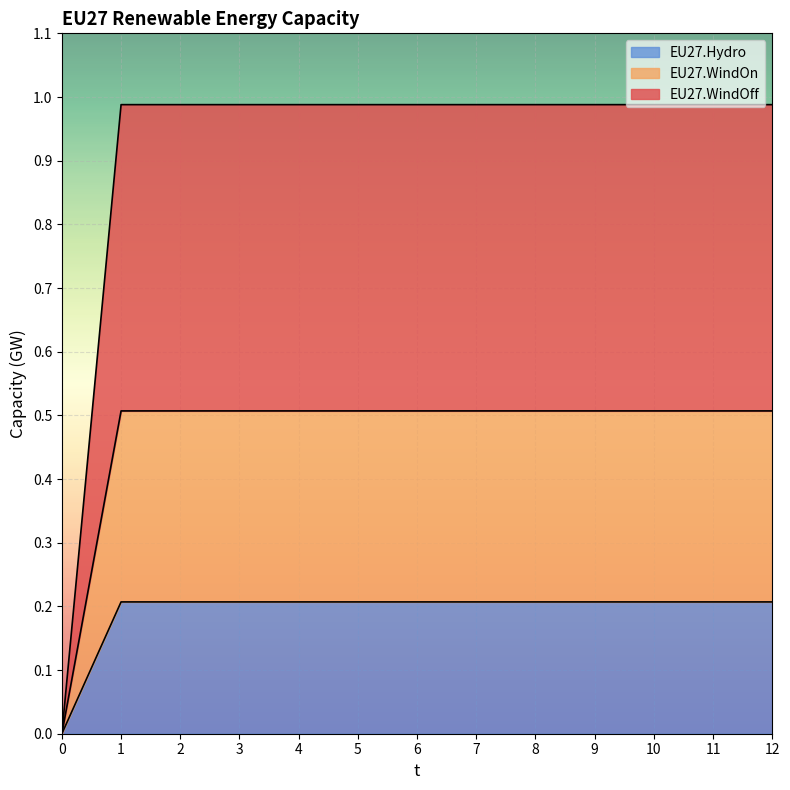

List the labels in order of EU27.Hydro value, smallest first.

0, 1, 2, 3, 4, 5, 6, 7, 8, 9, 10, 11, 12